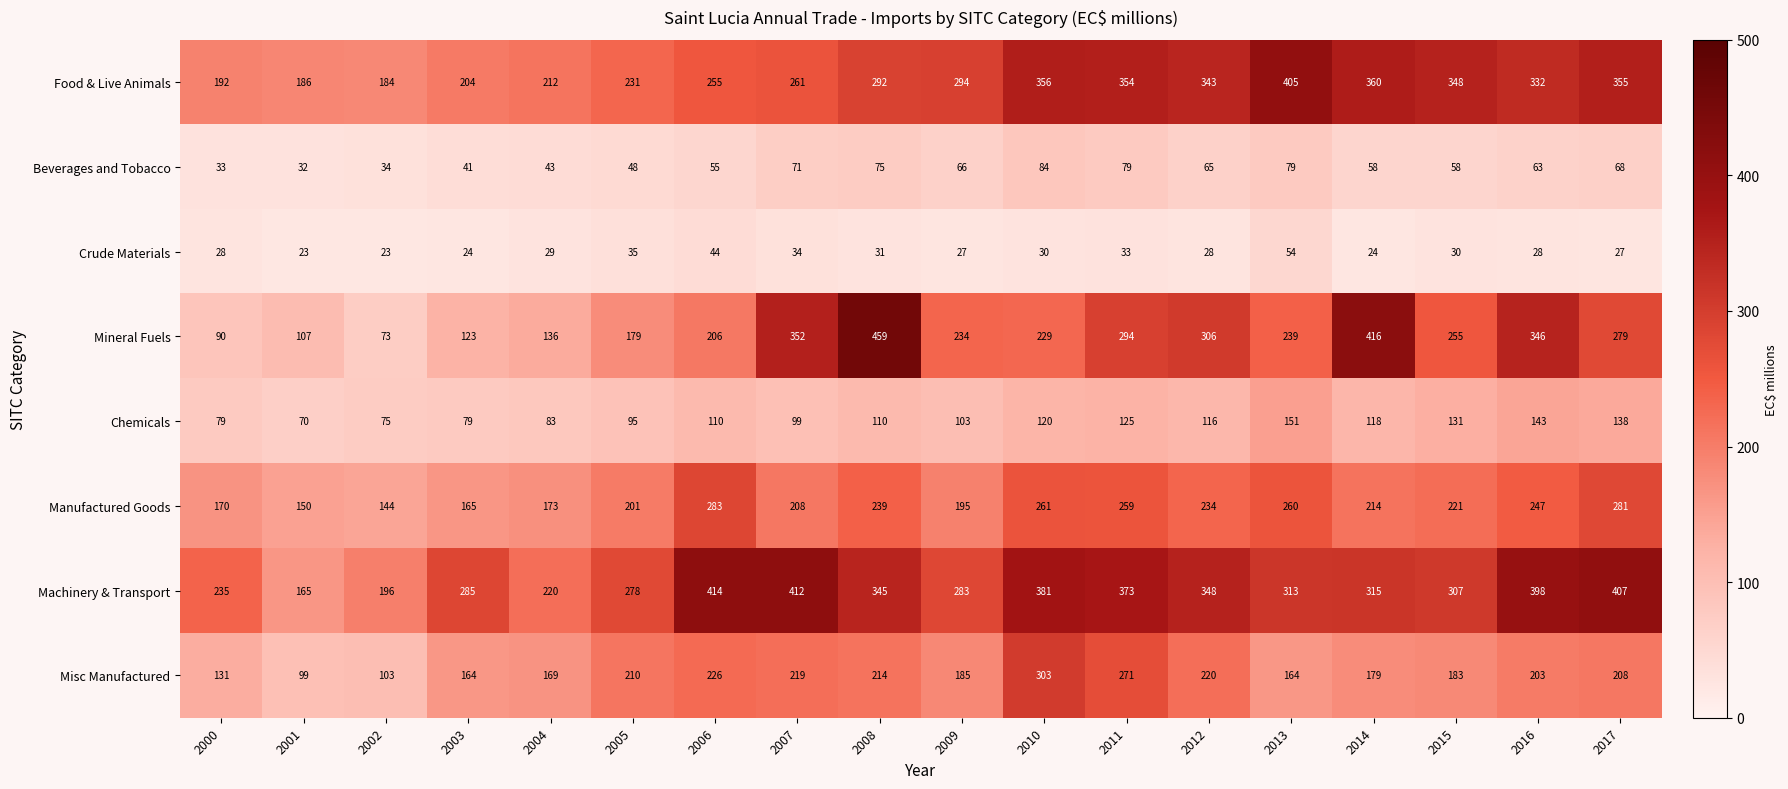

How many values in the Beverages and Tobacco series are below 63?

9